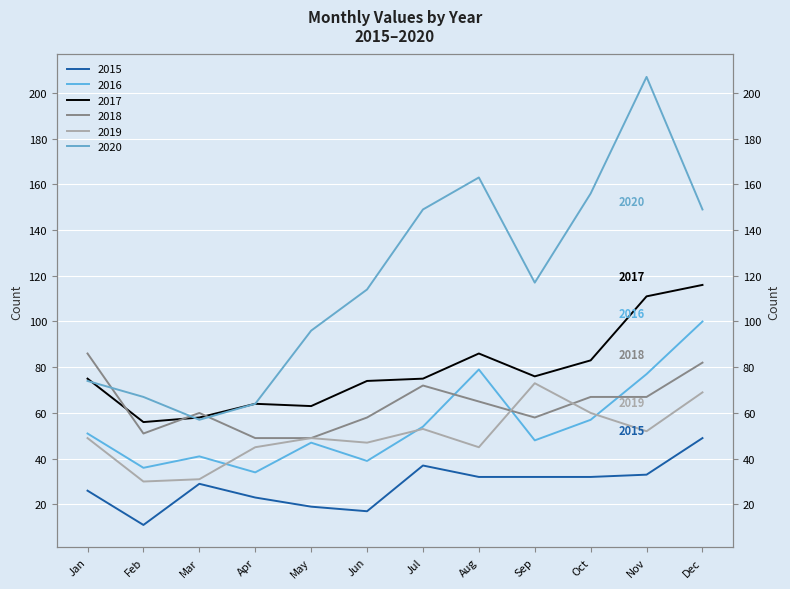

Which series has the widest spread of values?

2020